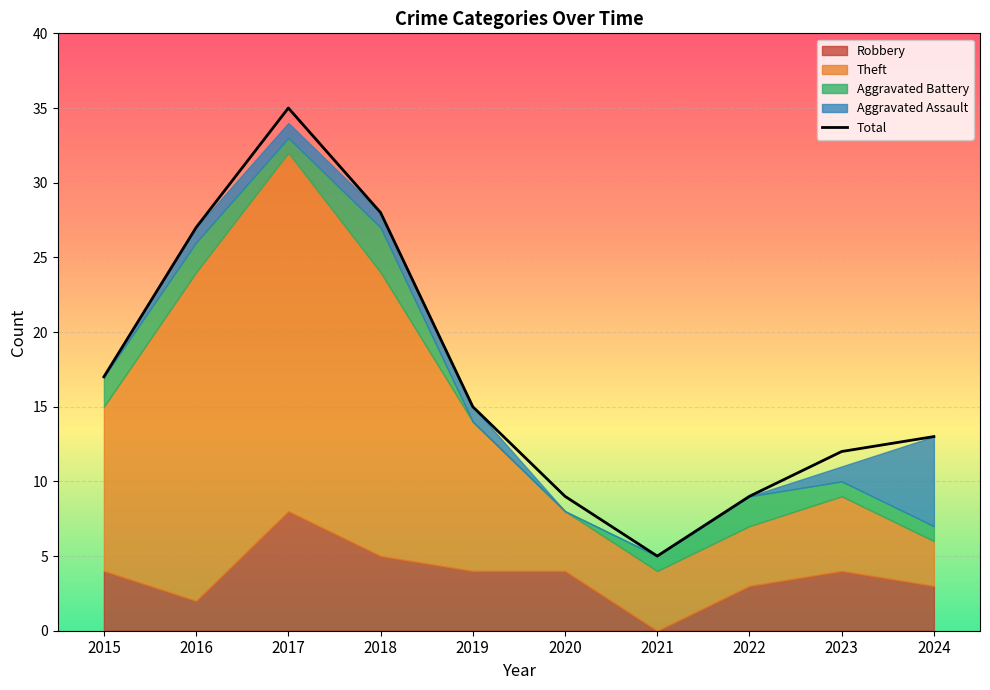

Reading left to right, what are all the values shown in this chart?

17	27	35	28	15	9	5	9	12	13